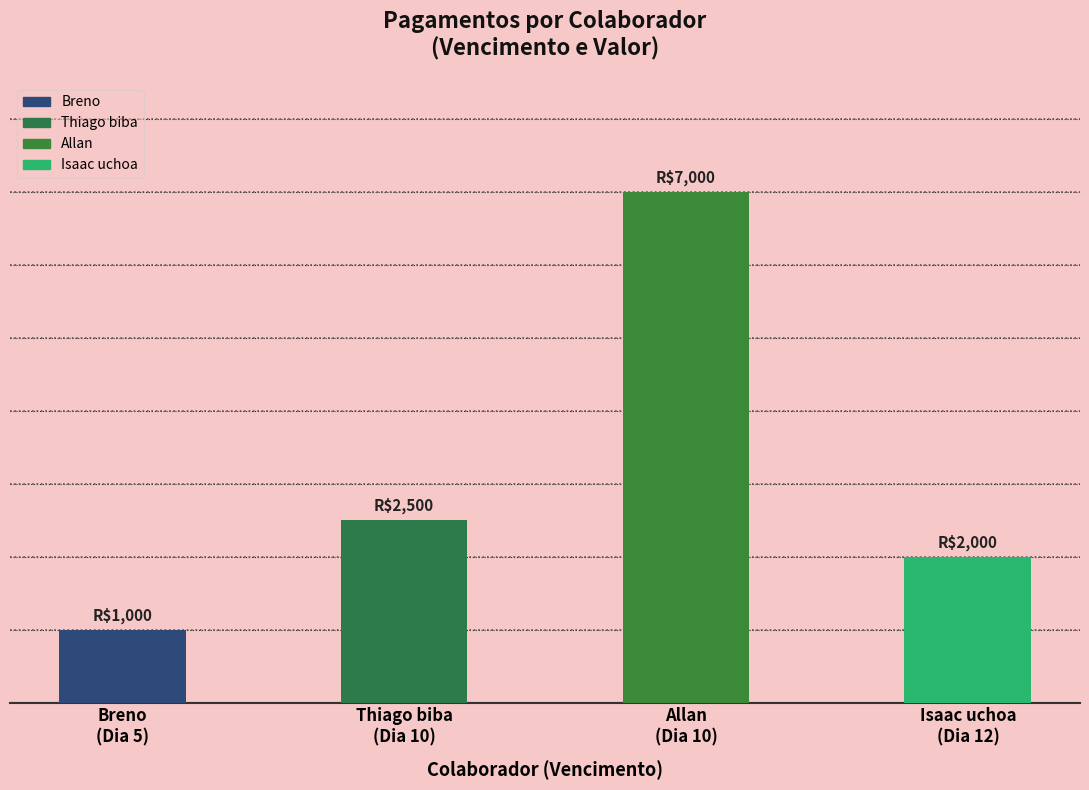

What is the change in value from Dia 10 to Dia 12?

-500